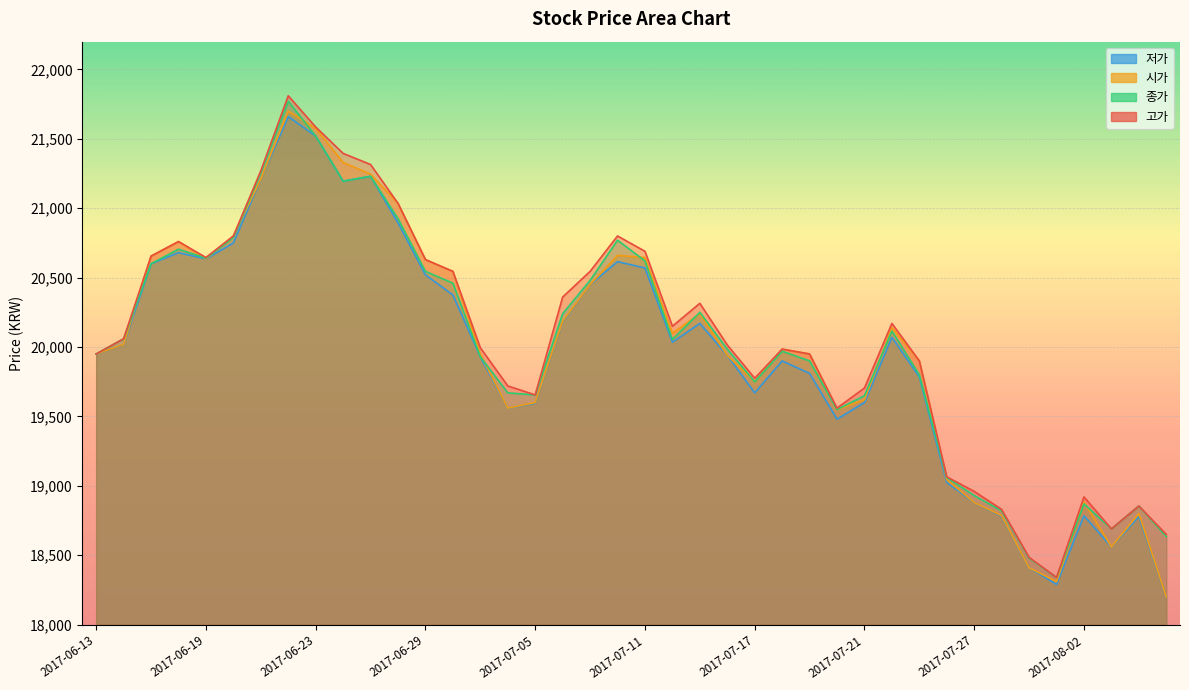

Is the value of 저가 at 2017-08-04 greater than the value of 고가 at 2017-07-05?

No